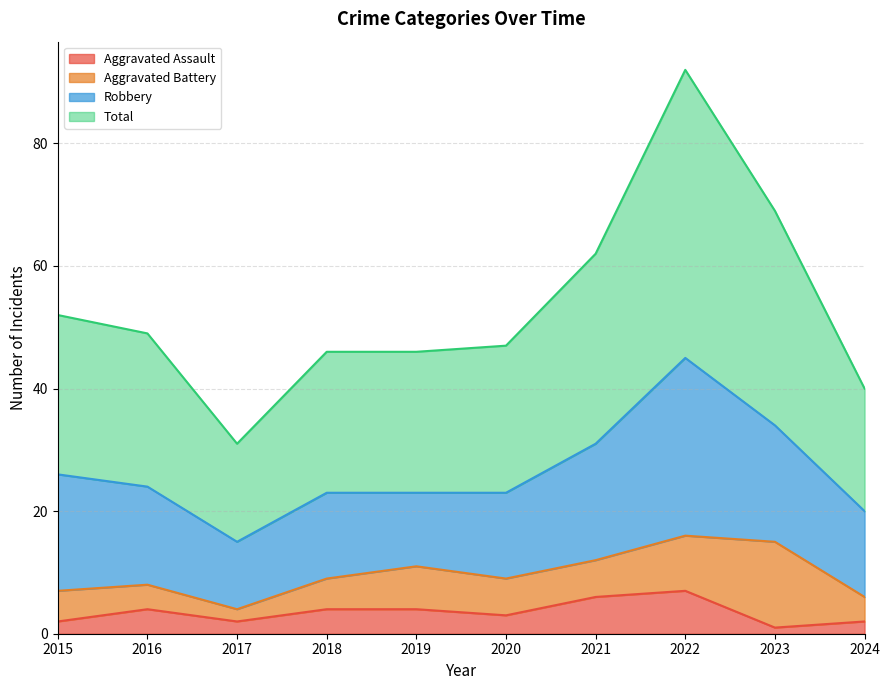

At which label is Total closest to 61?

2021